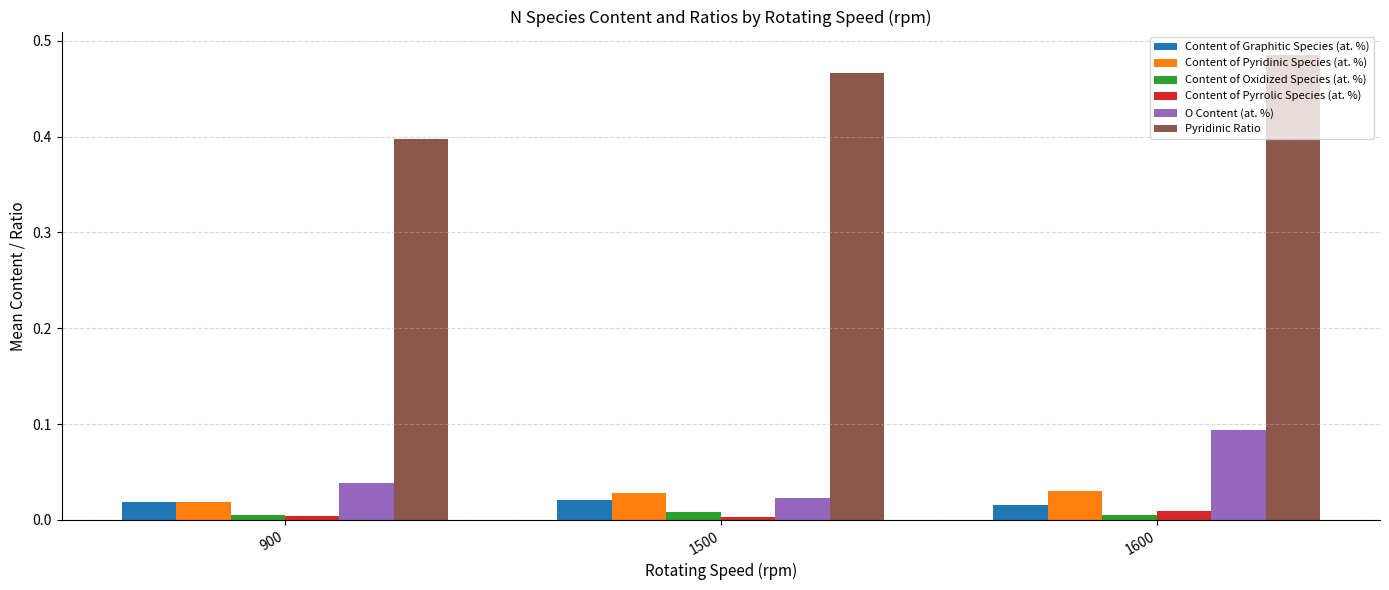

Which category has the lowest value in the Pyridinic Ratio series?

900